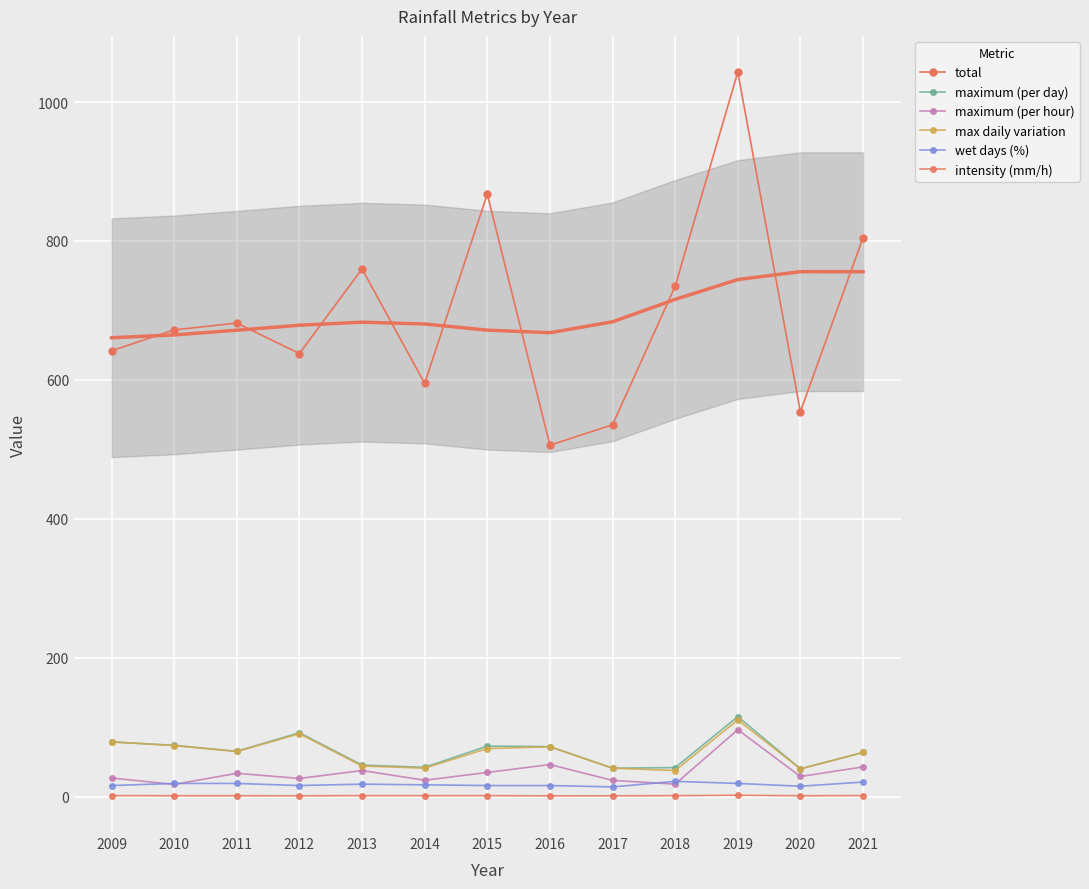

The wet days (%) series shows 16.0 at 2009. True or false?

True